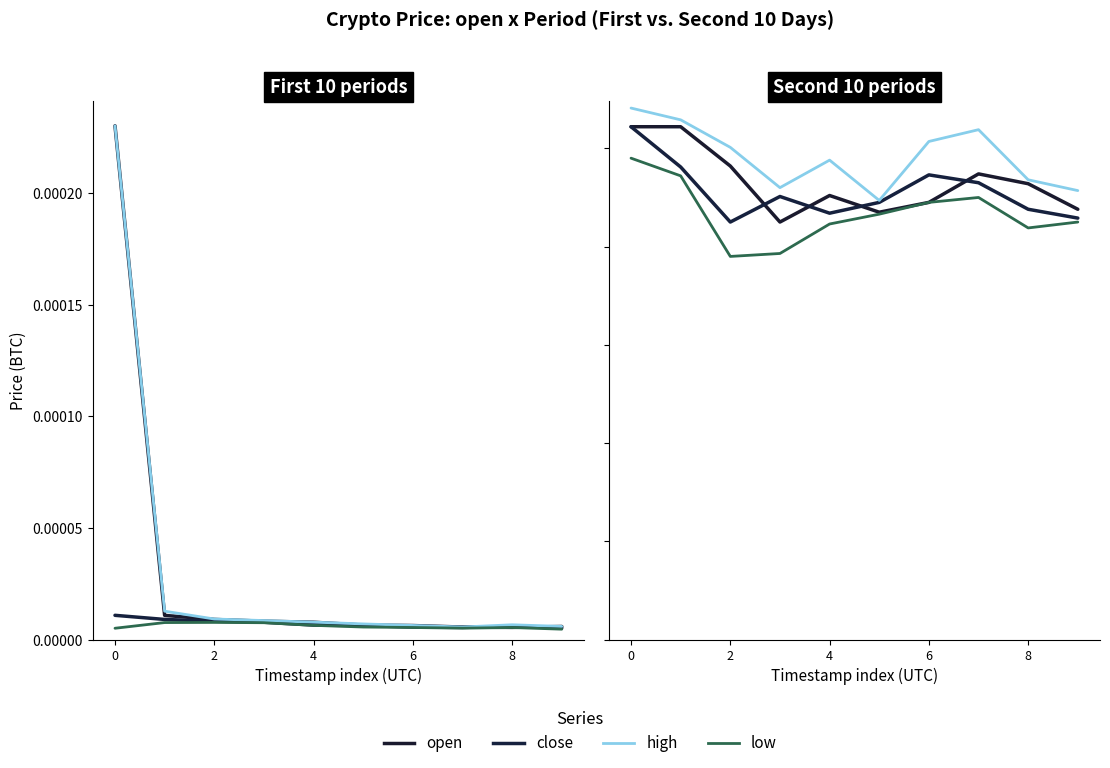

Is it true that open equals 0.0 at 4?

False